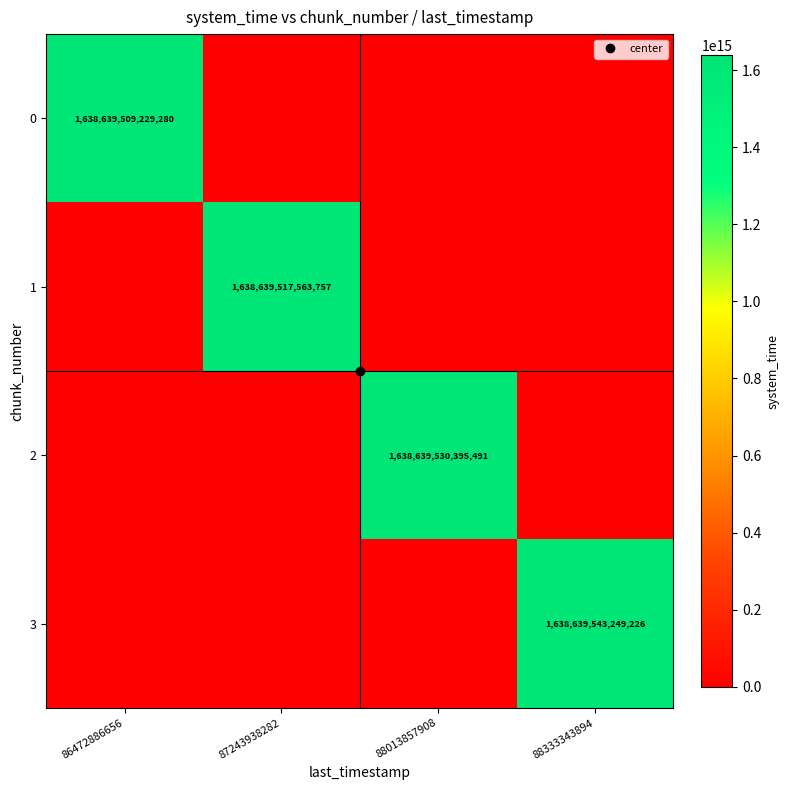

Rank the categories by 1 value from lowest to highest.

86472886656, 88013857908, 88333343894, 87243938282